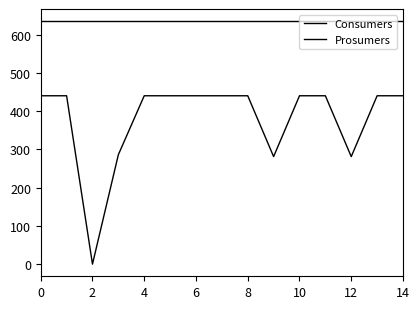

How many lines are shown in the chart?

2